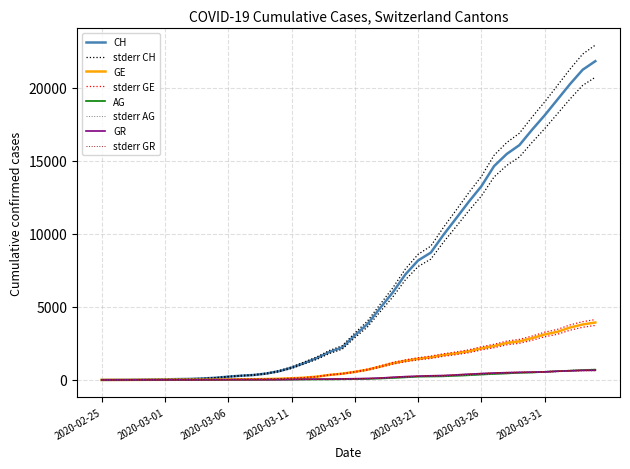

Rank the categories by GE value from lowest to highest.

2020-02-25, 2020-02-26, 2020-02-27, 2020-02-28, 2020-02-29, 2020-03-01, 2020-03-02, 2020-03-03, 2020-03-04, 2020-03-05, 2020-03-06, 2020-03-07, 2020-03-08, 2020-03-09, 2020-03-10, 2020-03-11, 2020-03-12, 2020-03-13, 2020-03-14, 2020-03-15, 2020-03-16, 2020-03-17, 2020-03-18, 2020-03-19, 2020-03-20, 2020-03-21, 2020-03-22, 2020-03-23, 2020-03-24, 2020-03-25, 2020-03-26, 2020-03-27, 2020-03-28, 2020-03-29, 2020-03-30, 2020-03-31, 2020-04-01, 2020-04-02, 2020-04-03, 2020-04-04